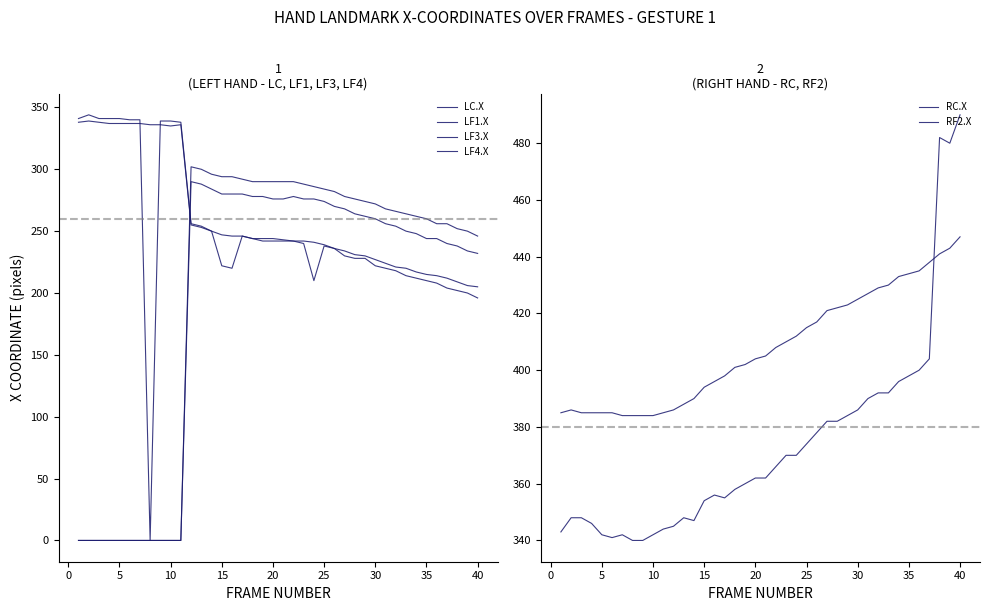

What is the label of the 20th point from the right?

20